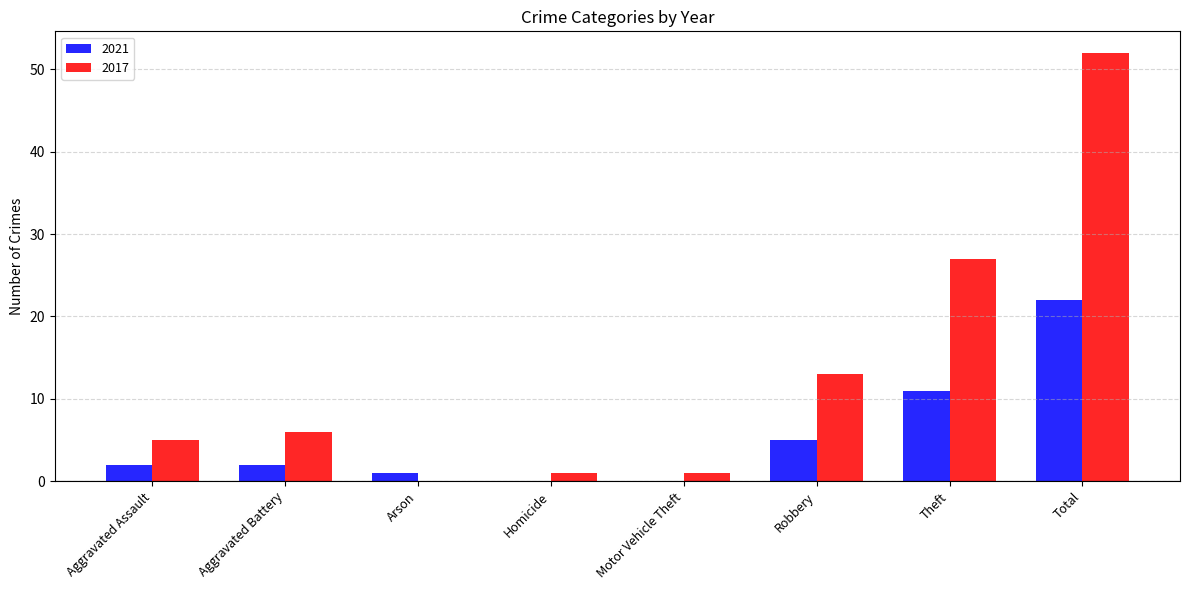

What is the sum of the 2017 values at Aggravated Assault and Arson?

5